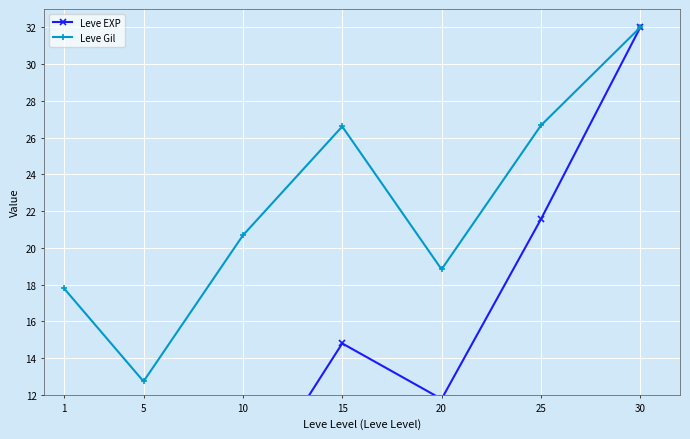

Which series has the largest range (max minus min)?

Leve EXP